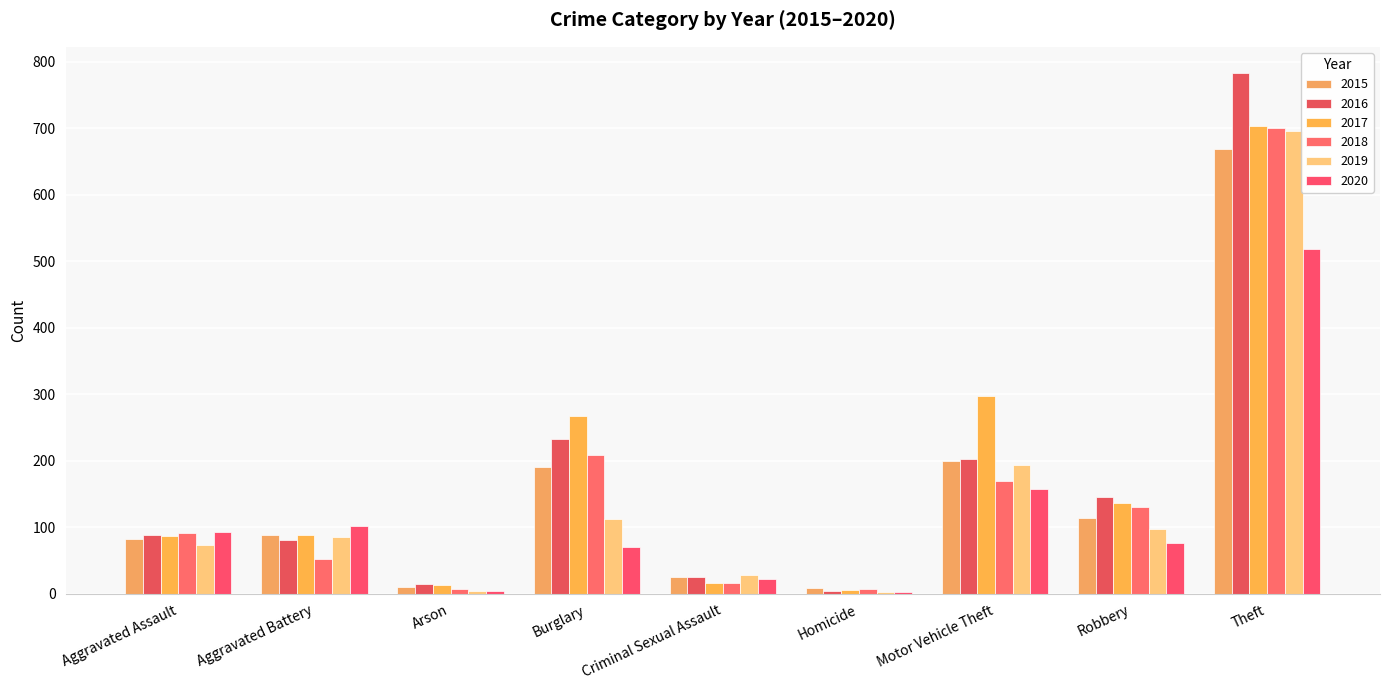

What is the value of the 2020 bar at the 9th from the left?

518